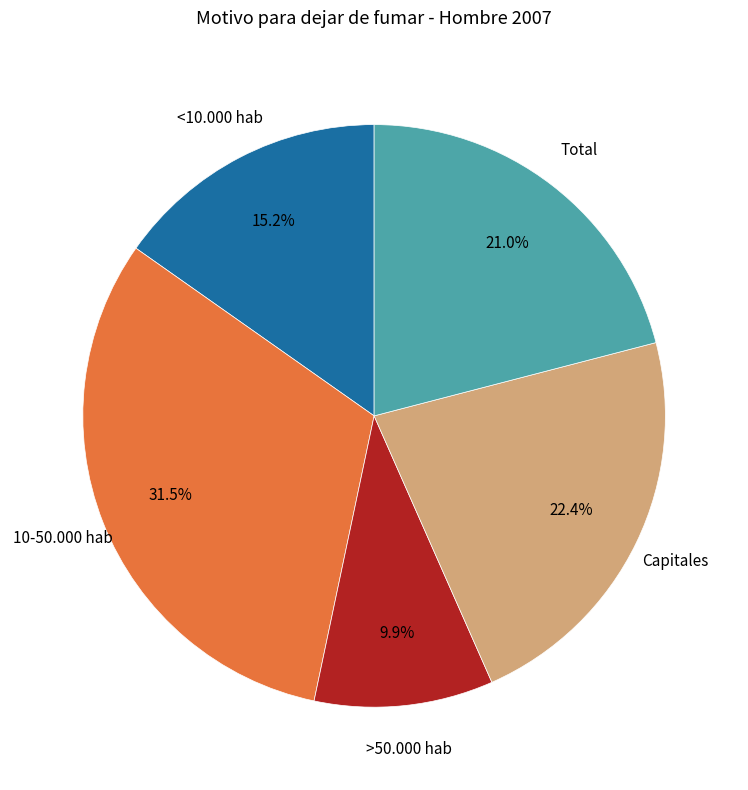

How many segments does this pie chart have?

5